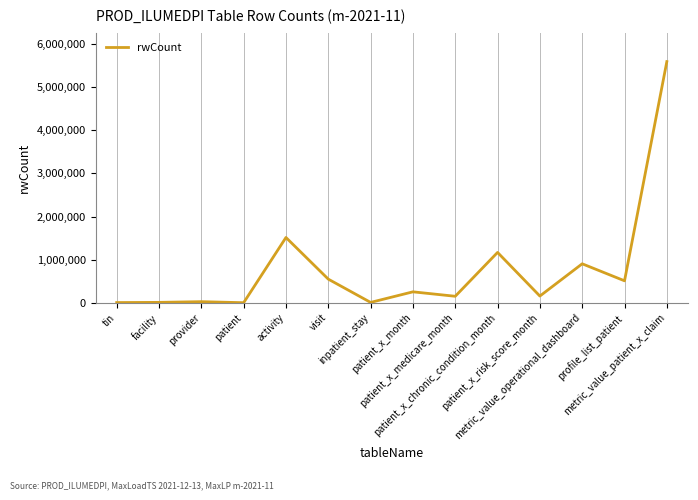

What is the difference between the maximum and minimum values?

5589730